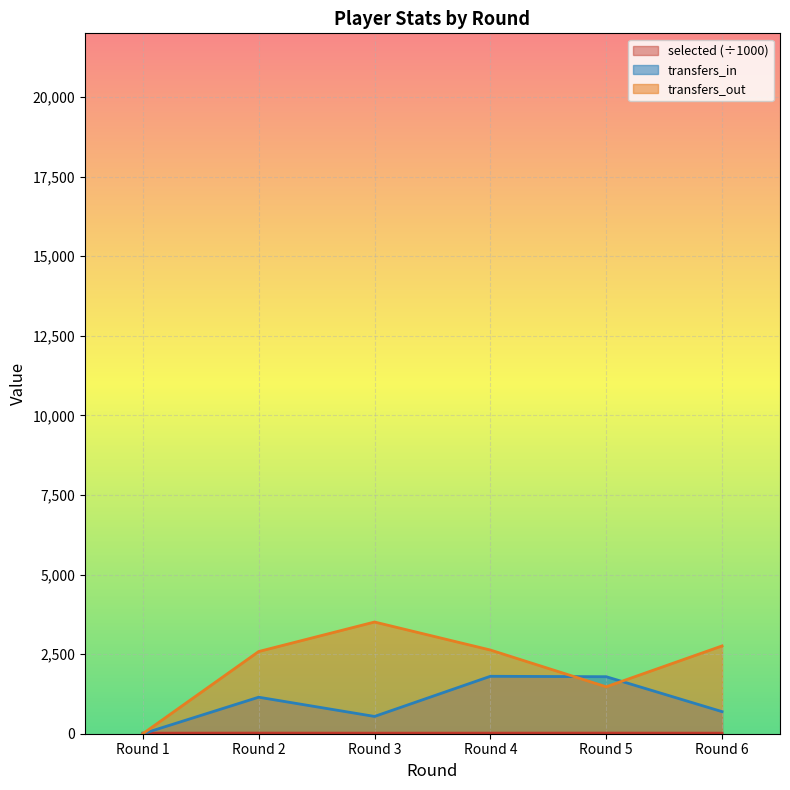

The transfers_in series shows 1216.0 at Round 4. True or false?

False